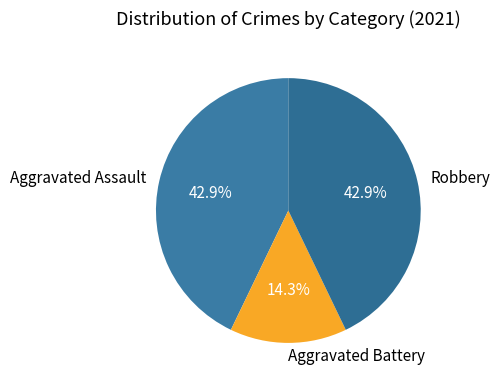

What is the smallest slice in the pie chart?

Aggravated Battery